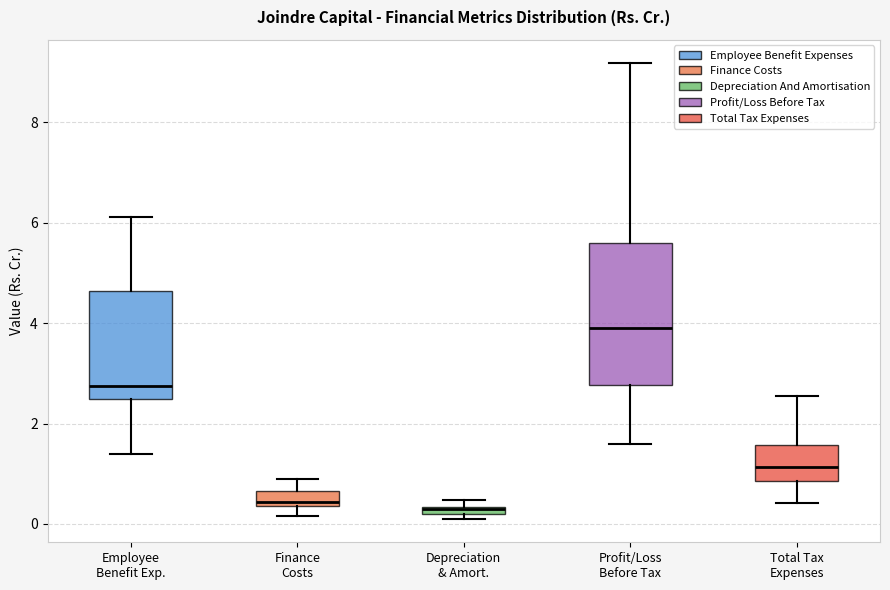

Which box is the tallest, from its lower edge to its upper edge?

Profit/Loss Before Tax